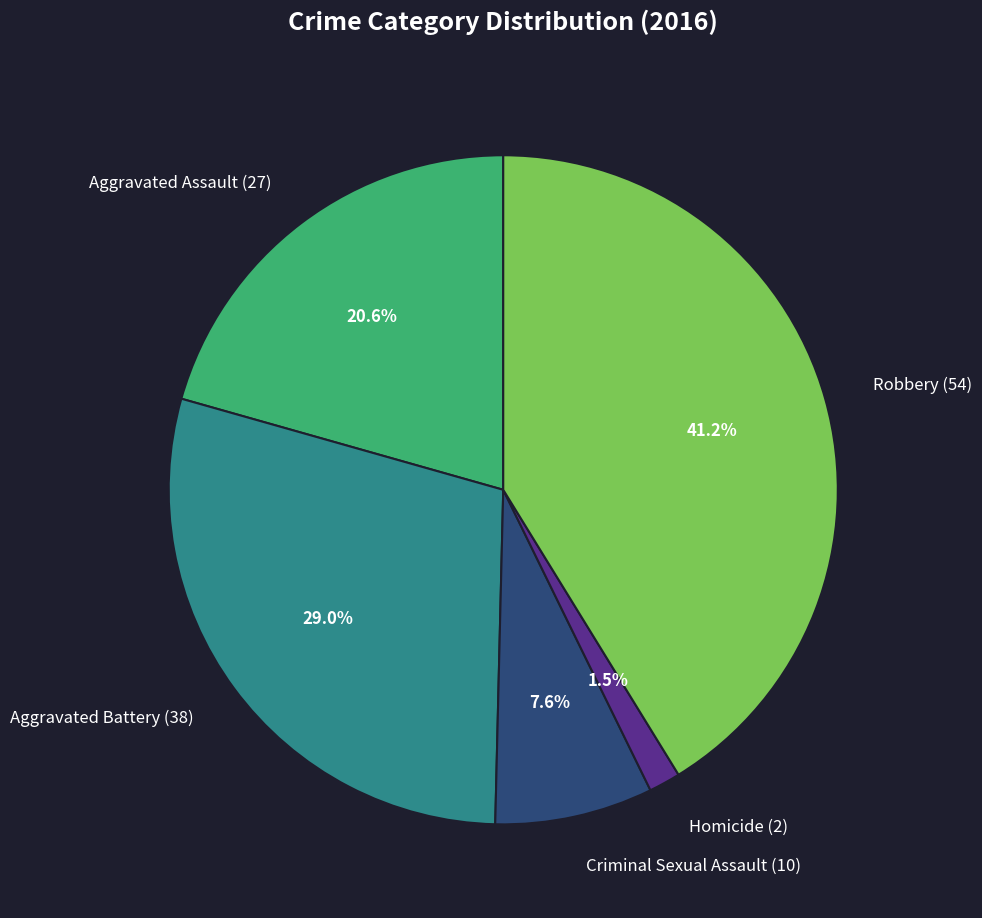

To the nearest percent, what is the difference between the largest and smallest slice percentages?

40%